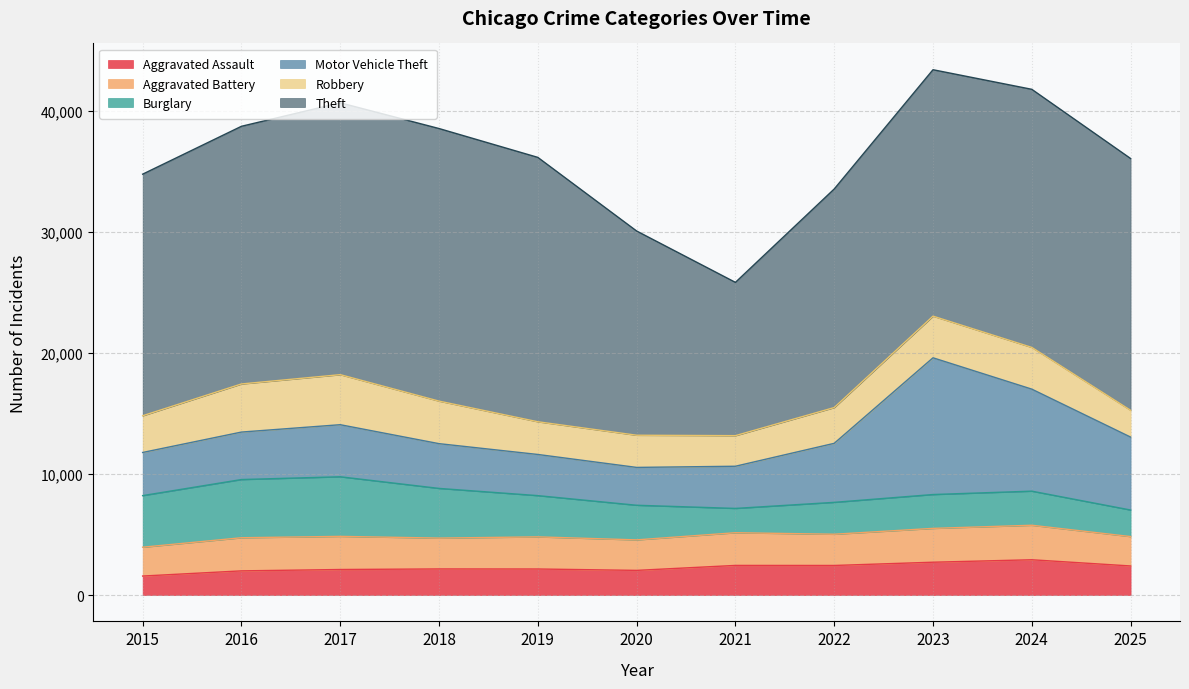

Rank the categories by Aggravated Assault value from lowest to highest.

2015, 2016, 2020, 2017, 2019, 2018, 2025, 2022, 2021, 2023, 2024